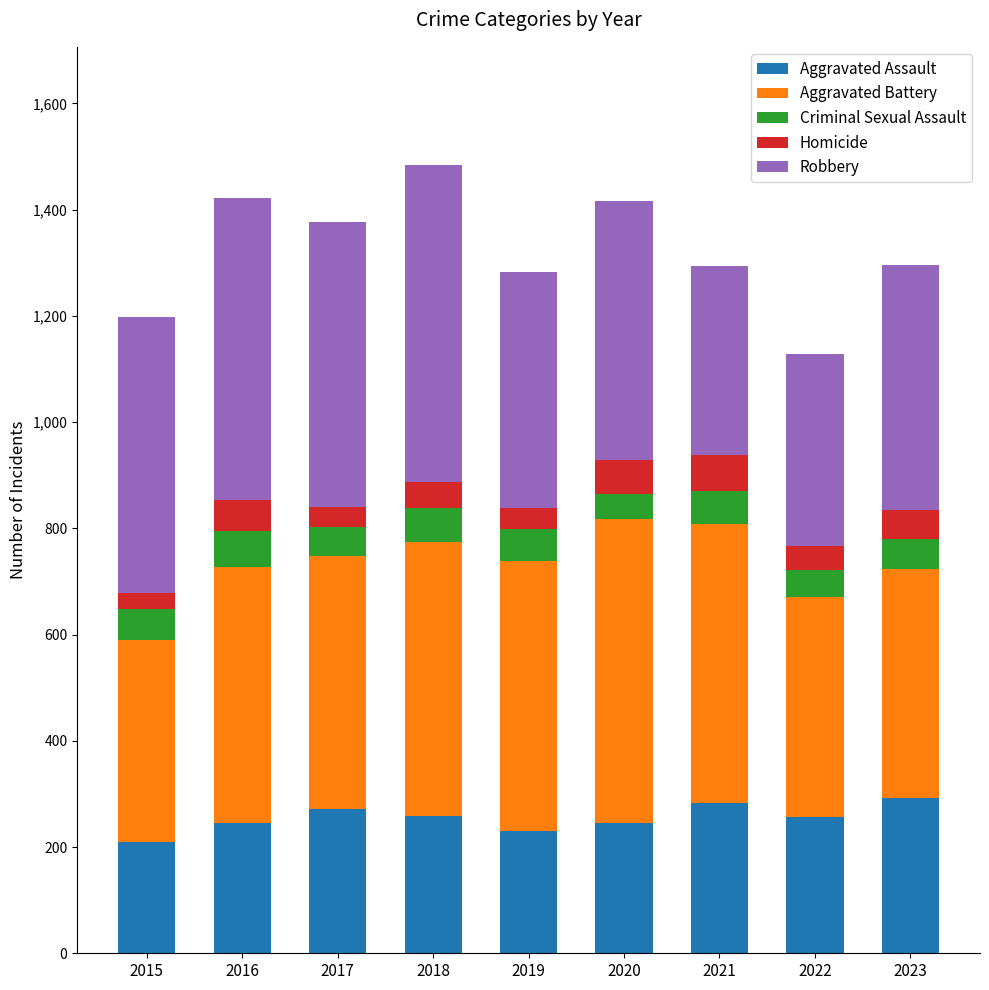

The value of Aggravated Assault at 2015 is 210. True or false?

True